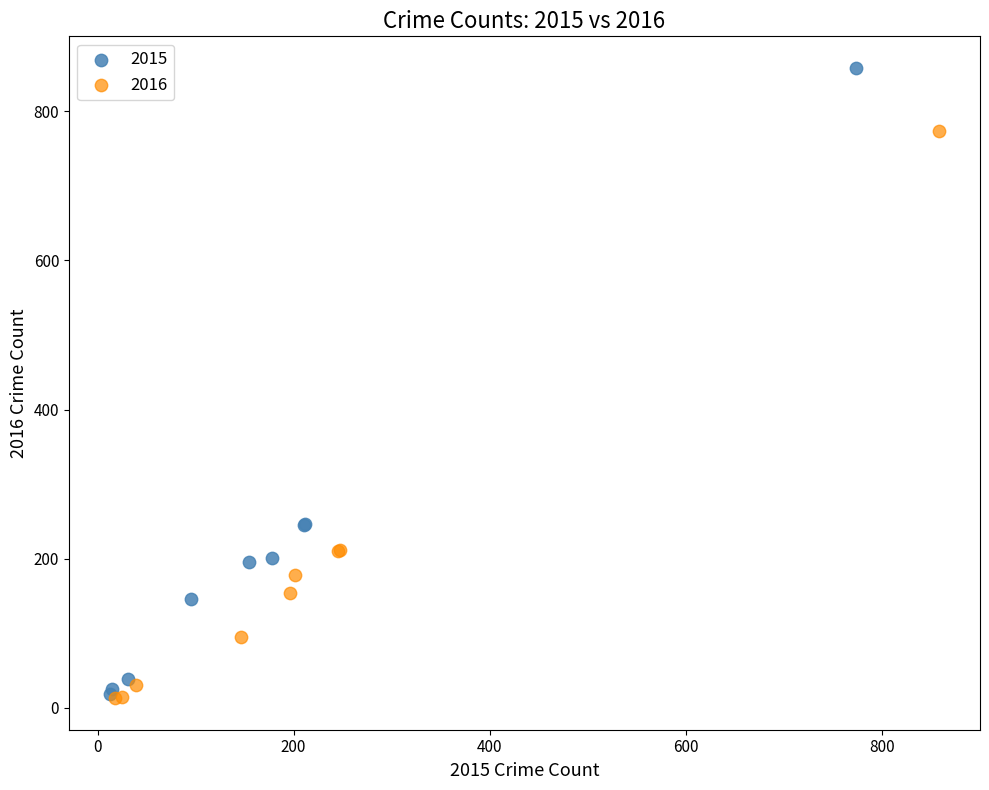

Which series has the widest spread of Y values?

2015